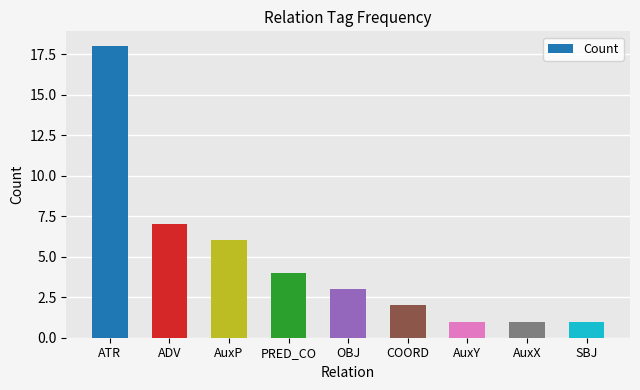

Count the number of categories in the chart.

9